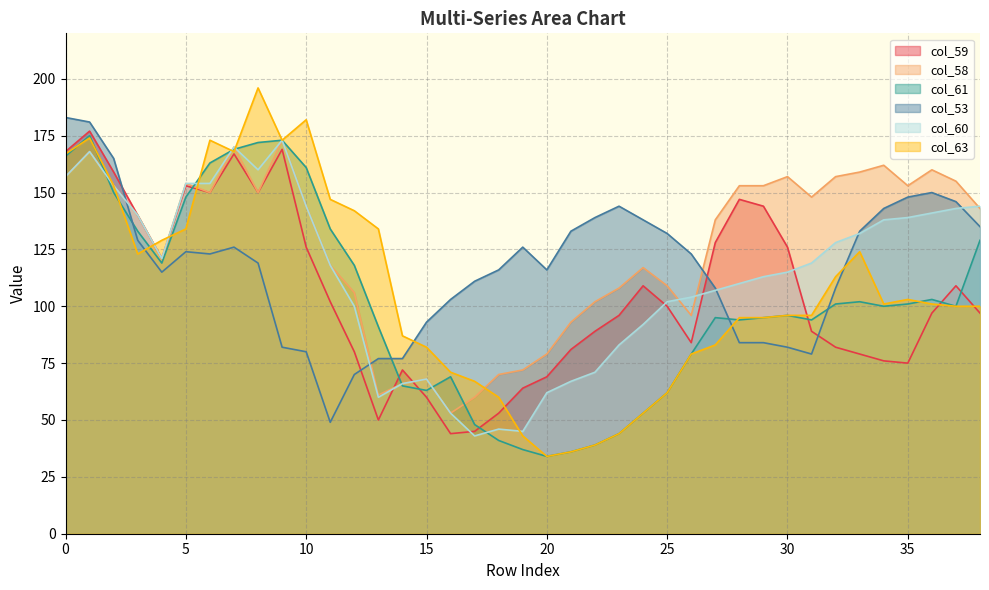

Which series has the widest spread of values?

col_63